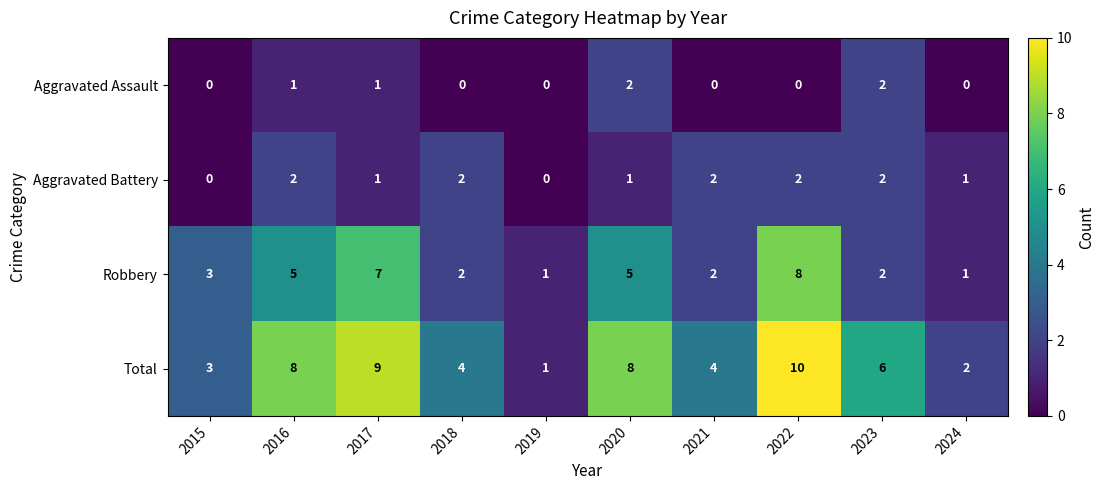

Which series changed the most between 2018 and 2024?

Total